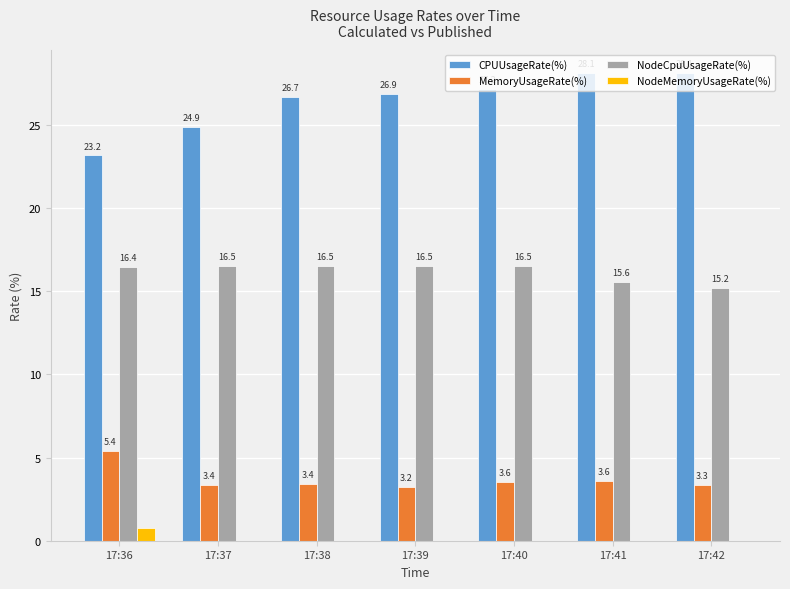

Between 17:37 and 17:39, which series saw the biggest shift?

CPUUsageRate(%)